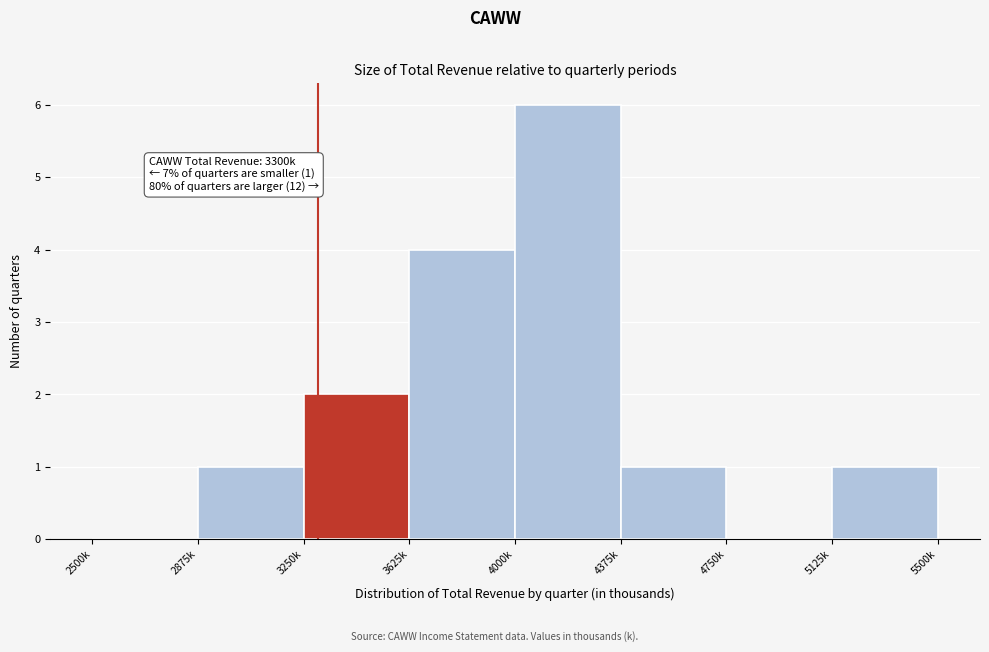

Reading left to right, what are all the values shown in this chart?

2500k=0	2875k=1	3250k=2	3625k=4	4000k=6	4375k=1	4750k=0	5125k=1